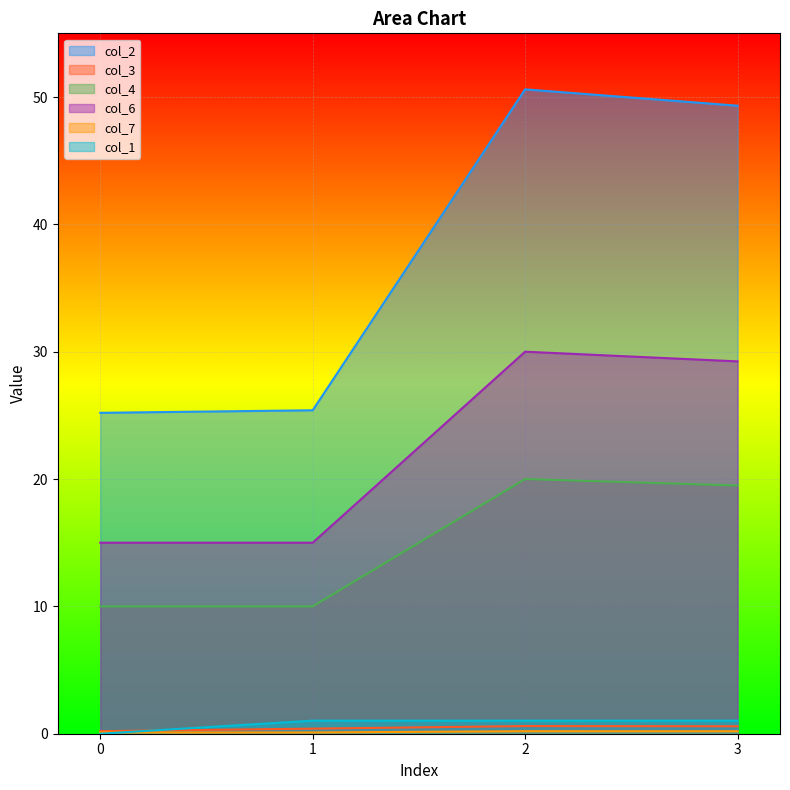

Which series has the largest total across all categories?

col_2